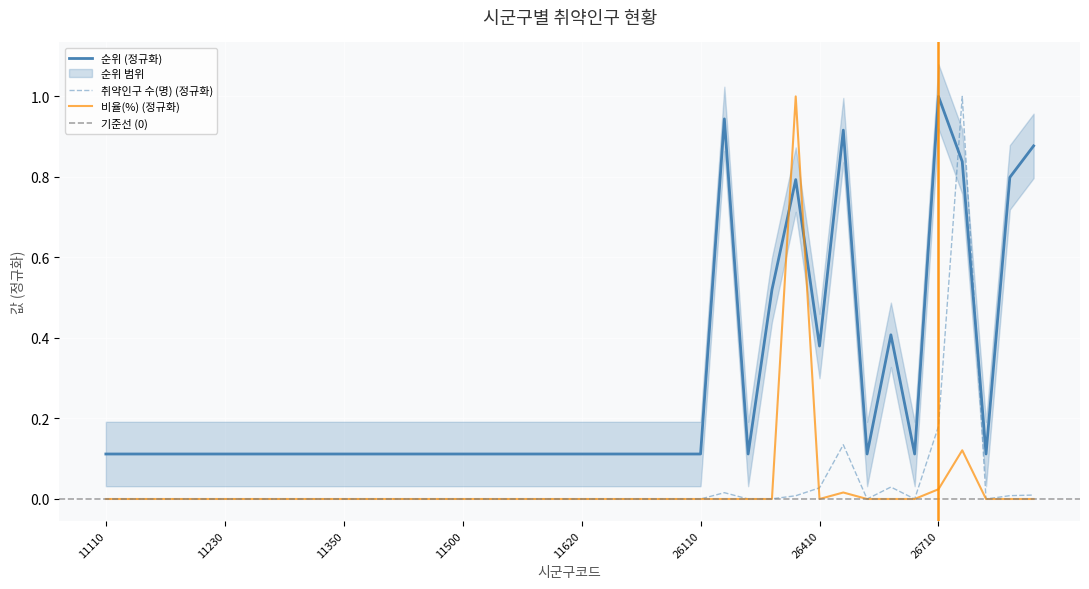

True or false: 순위 has a value of 0.1 at 11230.

True